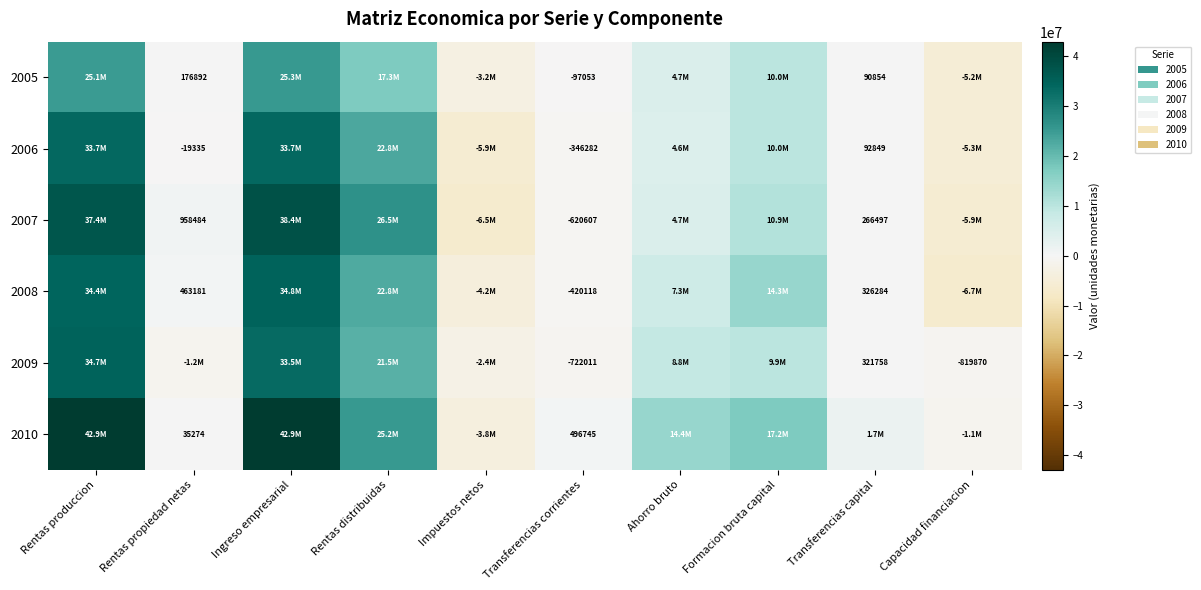

Which has a higher value, Ahorro bruto or Impuestos netos?

Ahorro bruto